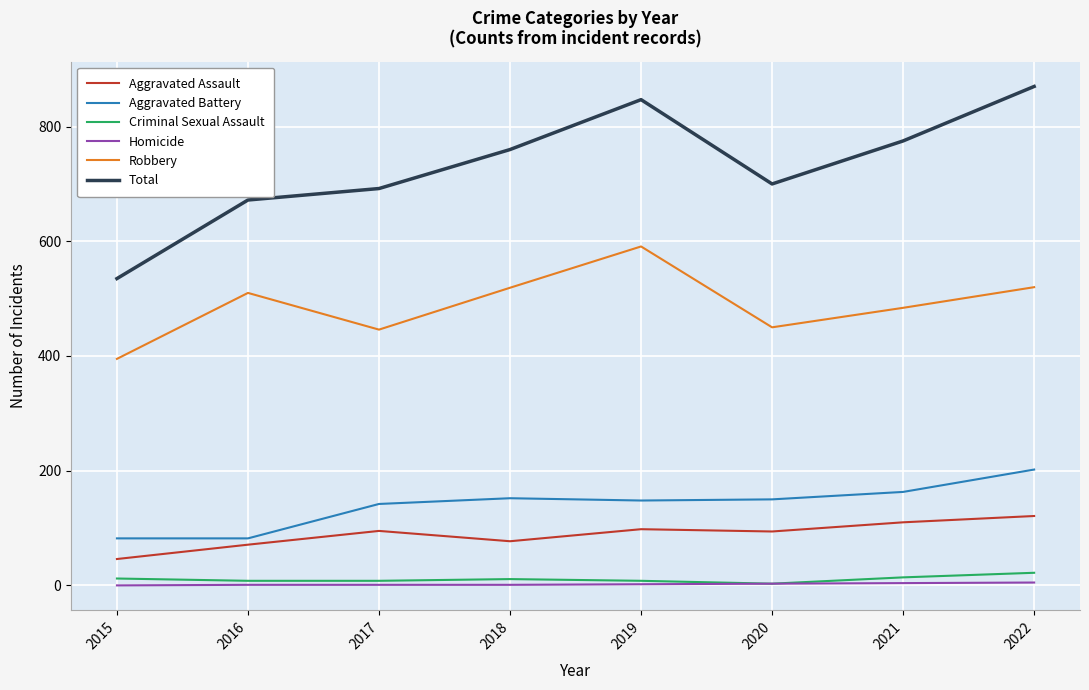

True or false: Aggravated Battery and Total cross at least once.

False